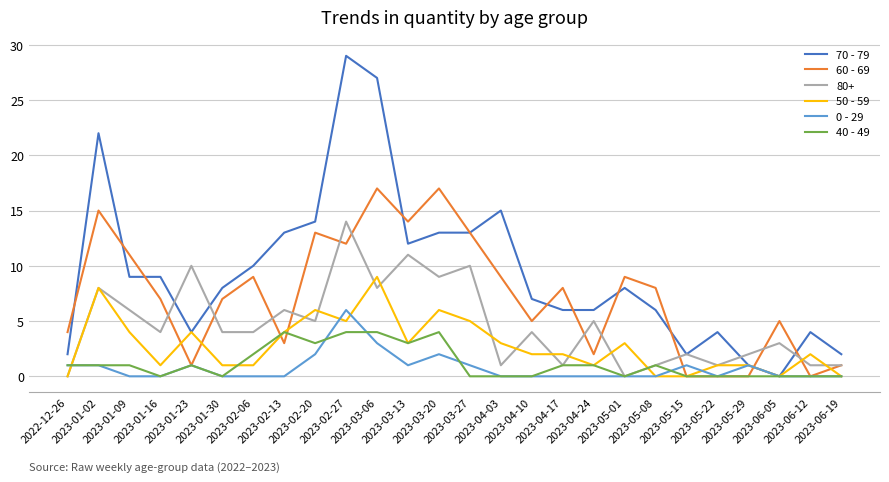

Which series has the widest spread of values?

70 - 79